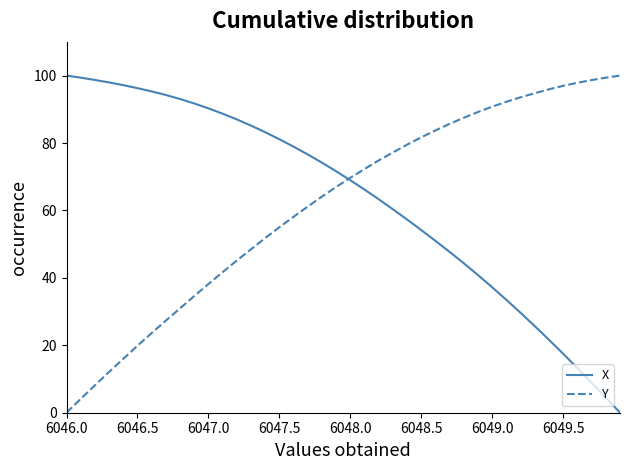

What is the greatest value displayed?

100.0